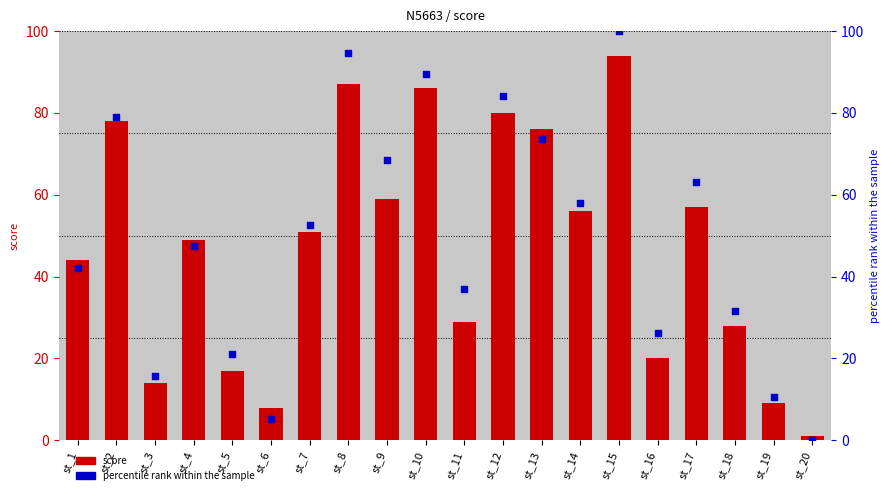

At how many categories does at least one series exceed 29?

14